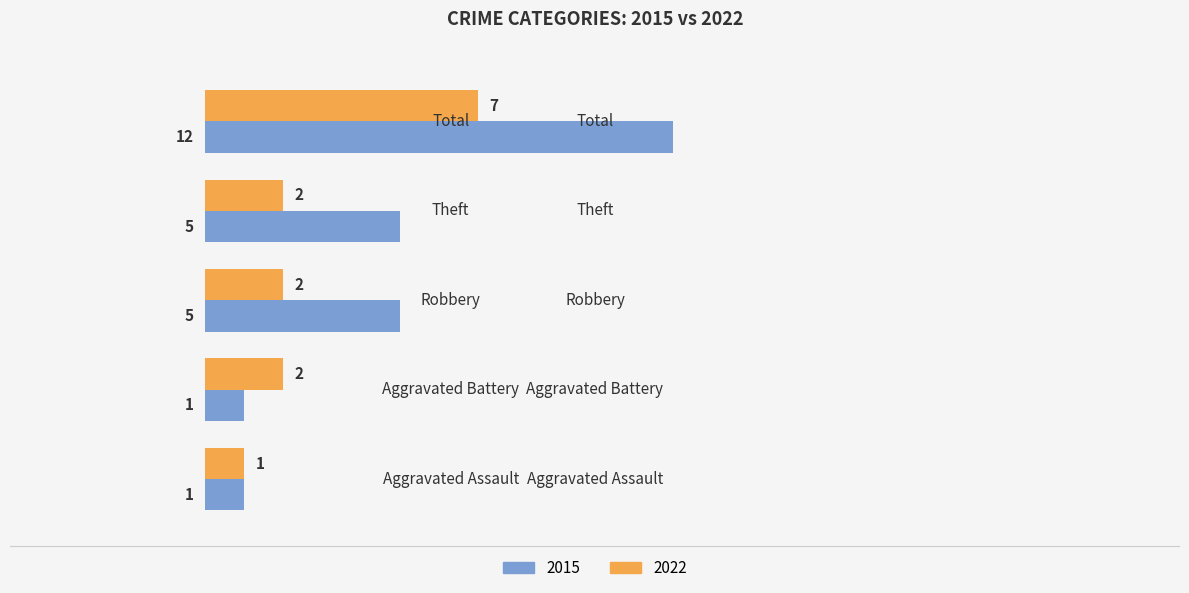

How many values in the 2015 series are below 5?

2